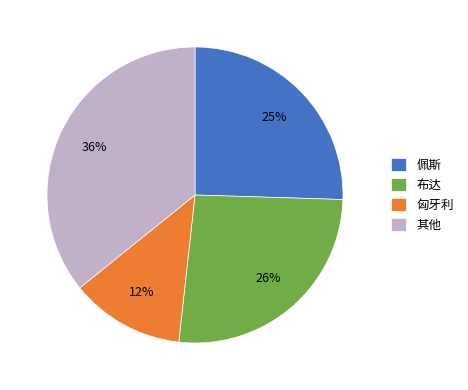

To the nearest percent, what percentage of the pie is 匈牙利?

12%